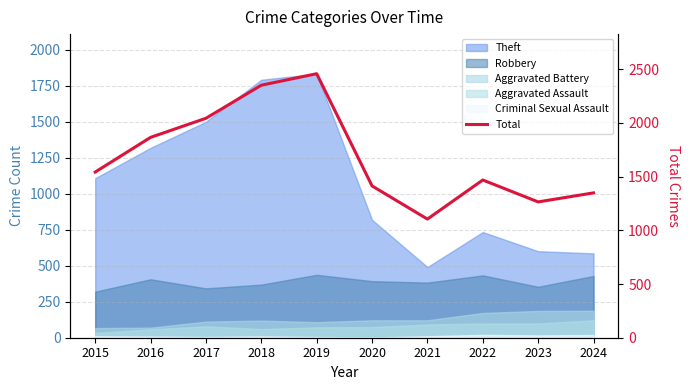

What value does the data have at 2020, to the nearest 50?

1400